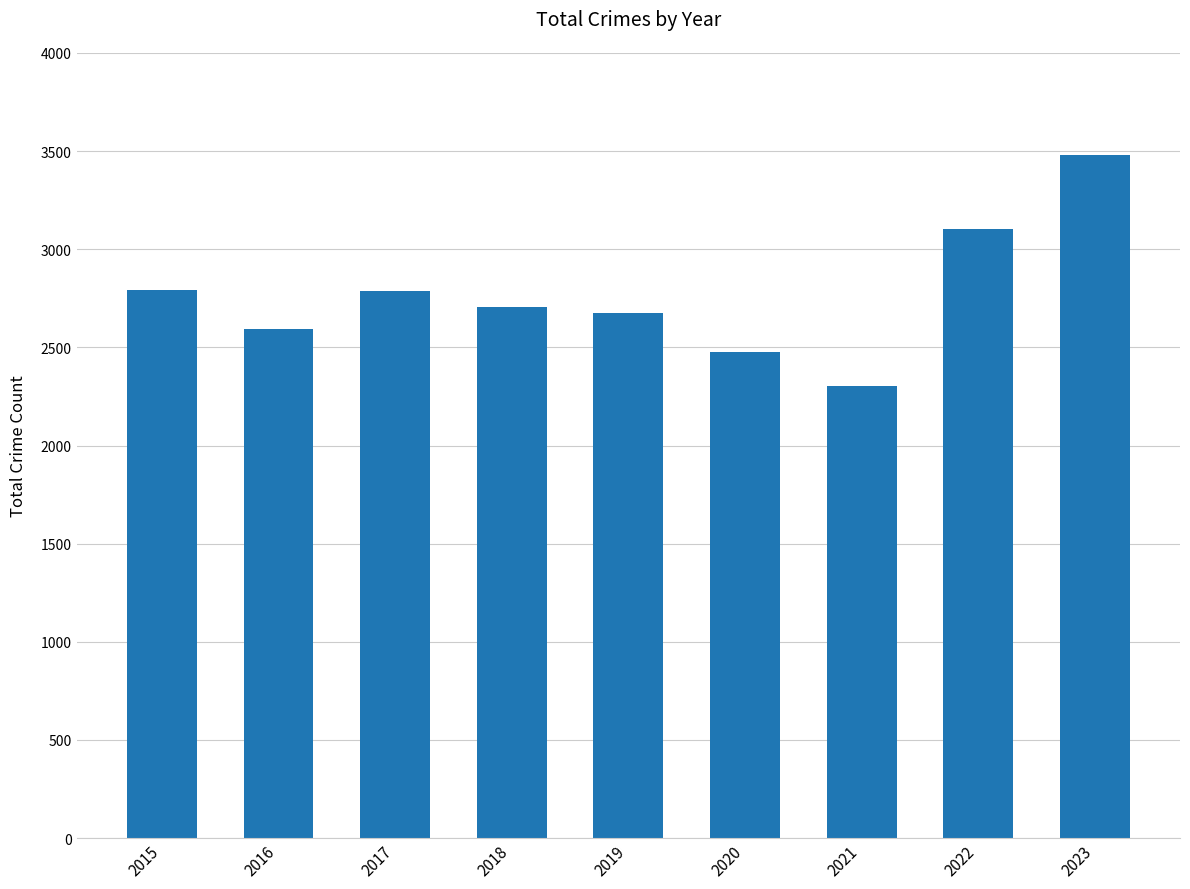

Which has a higher value, 2015 or 2021?

2015